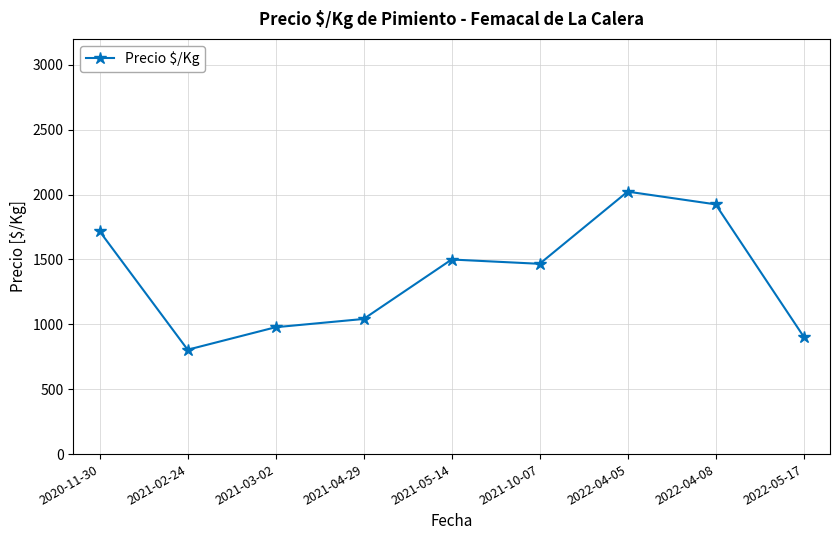

True or false: the data has more than 1 interior local peaks.

True